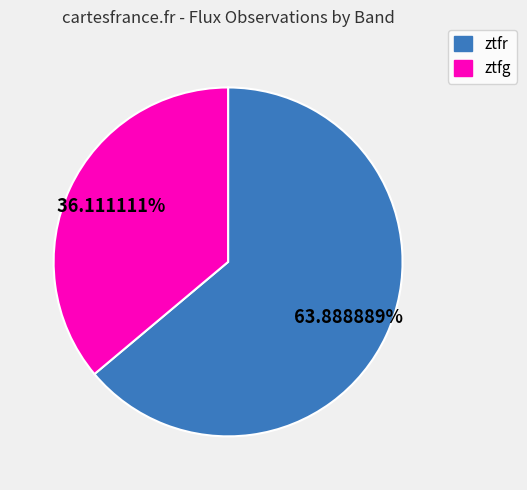

Which slice is the smallest?

ztfg